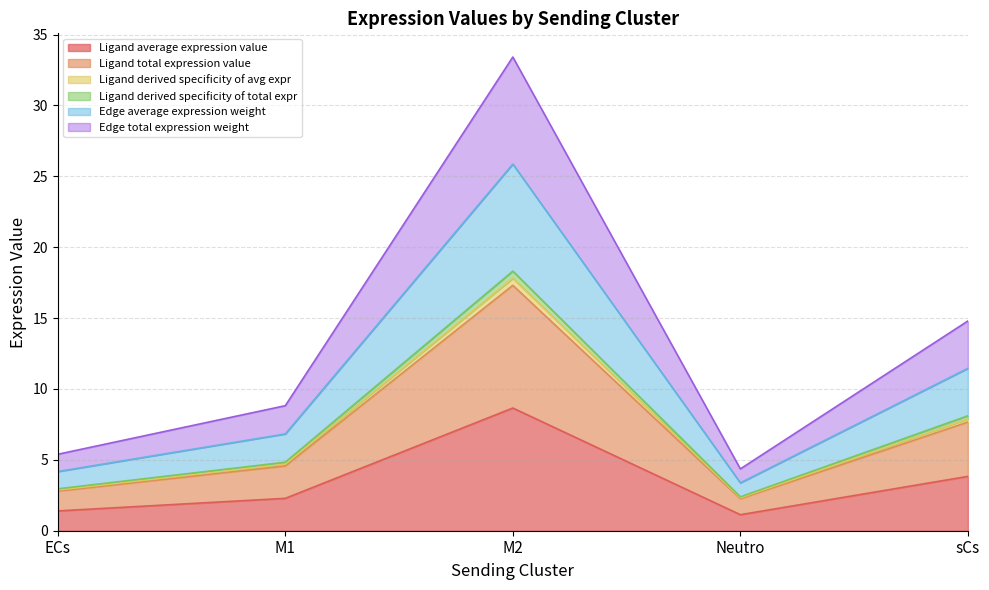

List the labels in order of Ligand derived specificity of total expr value, largest first.

M2, sCs, M1, ECs, Neutro